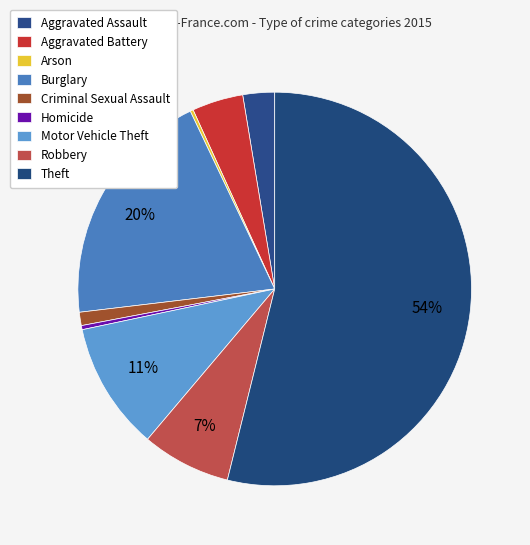

The Homicide slice represents 13% of the pie. True or false?

False